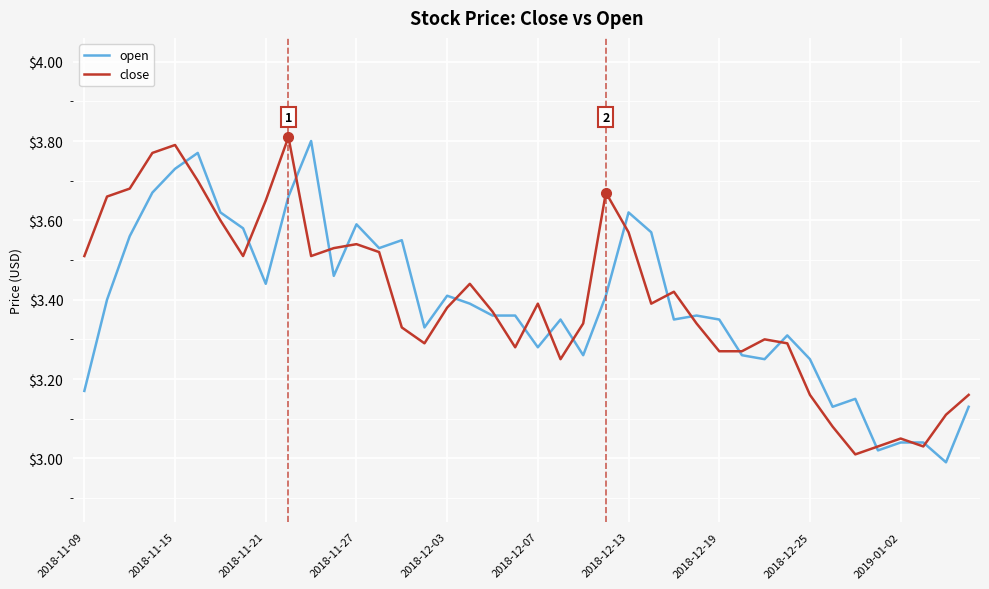

The value of close at 2018-12-13 is 2.4. True or false?

False